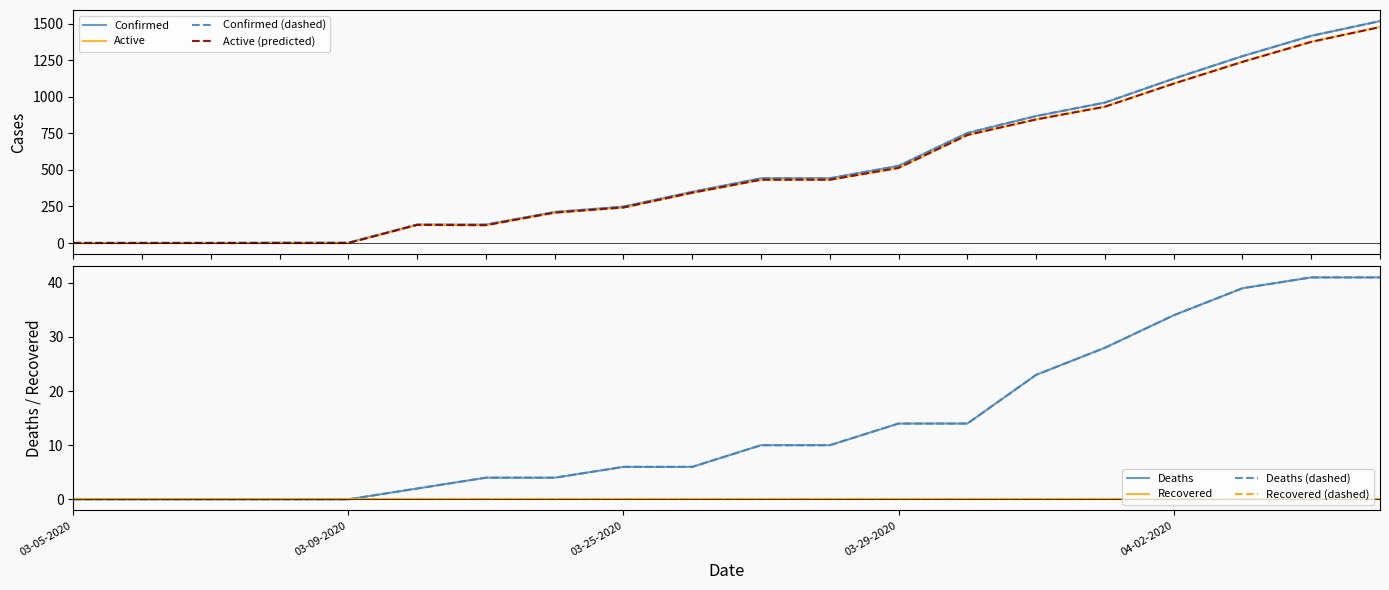

Which series has the widest spread of values?

Confirmed